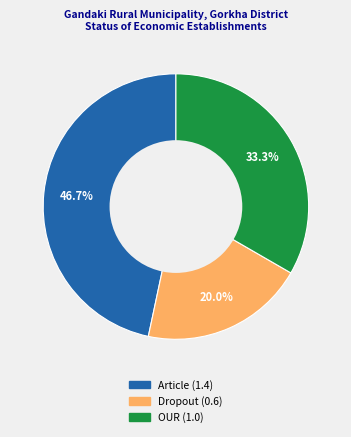

To the nearest percent, what is the average slice percentage?

33%